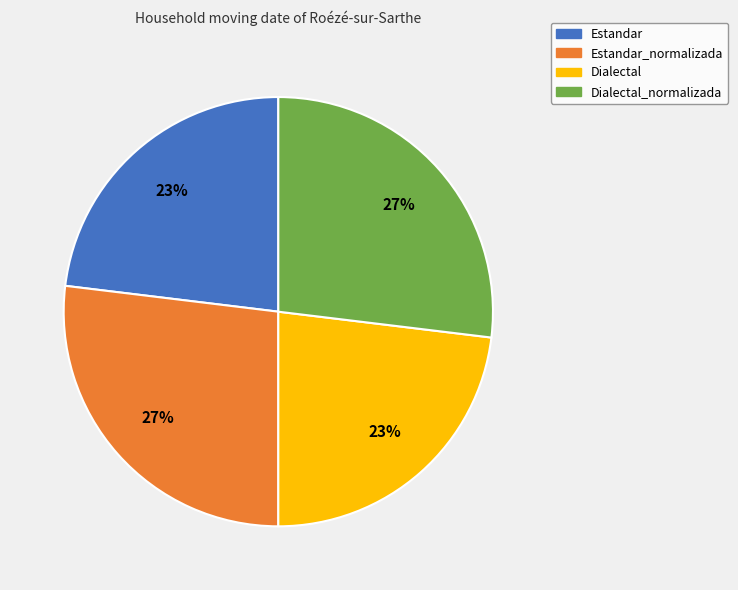

Is there a majority slice in this chart?

No